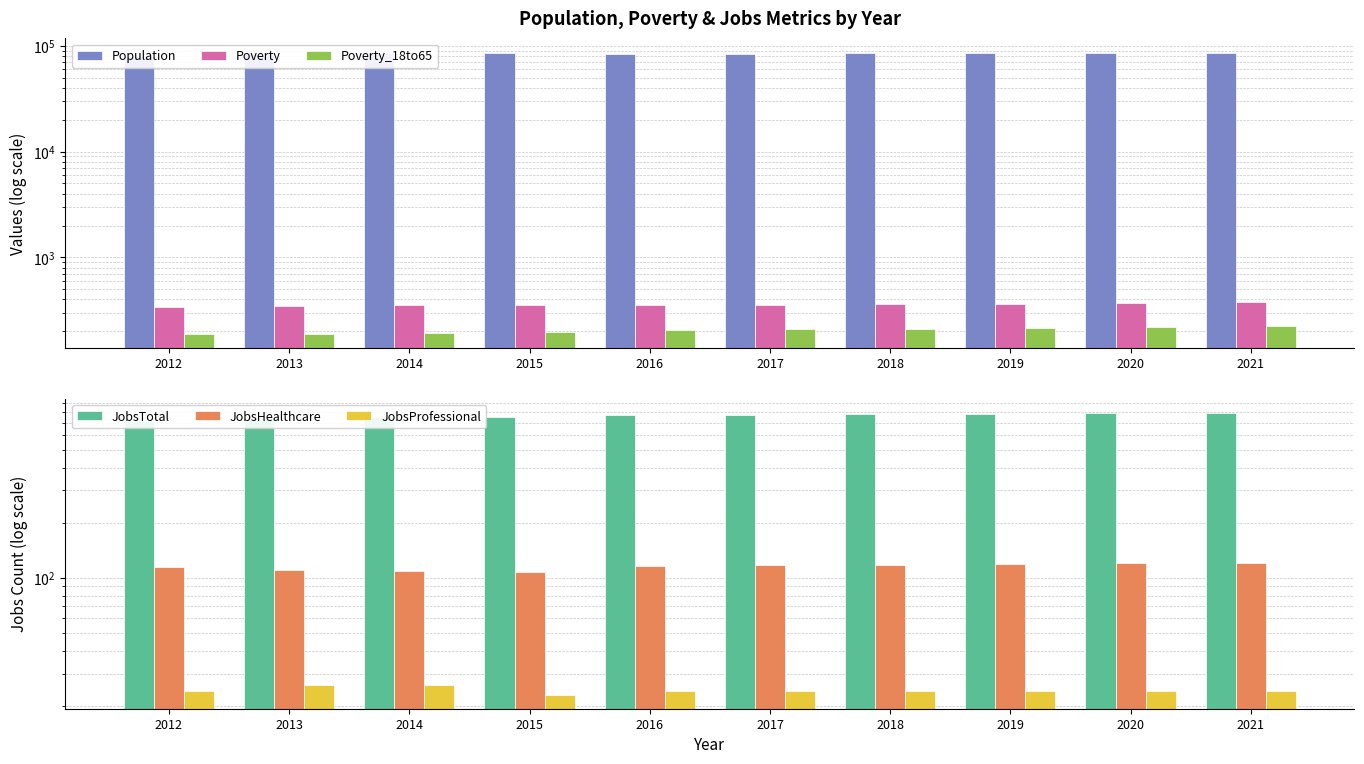

Is it true that Poverty equals 119 at 2013?

False